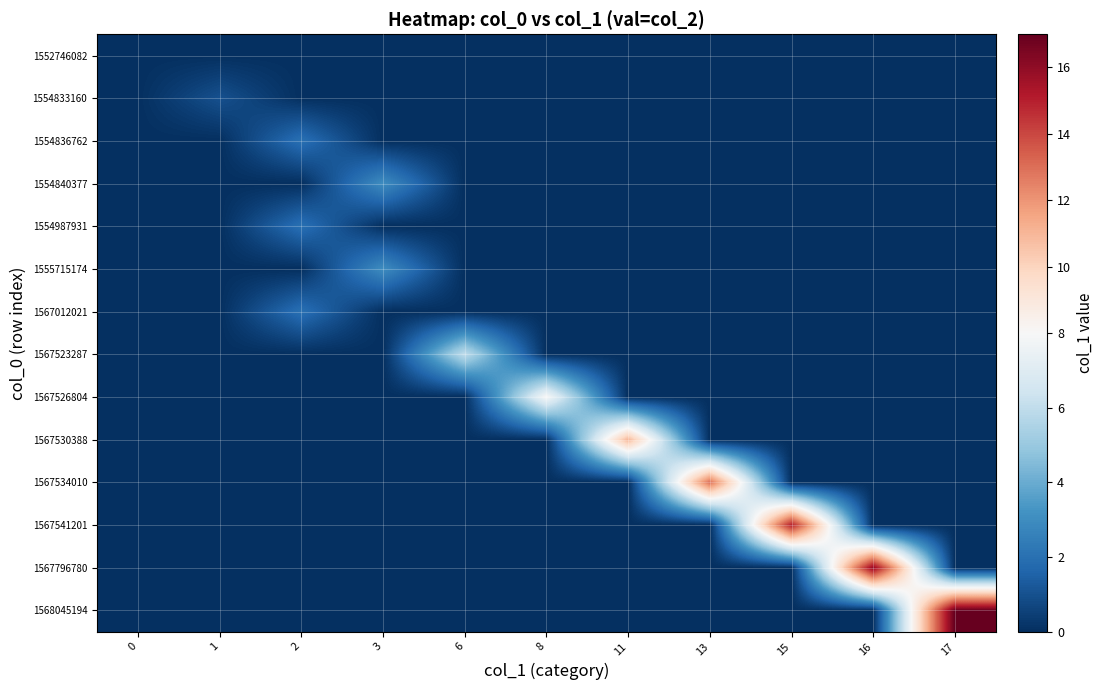

Reading left to right, extract all data points from this chart.

1552746082: 0=0	1=0	2=0	3=0	6=0	8=0	11=0	13=0	15=0	16=0	17=0
1554833160: 0=0	1=1	2=0	3=0	6=0	8=0	11=0	13=0	15=0	16=0	17=0
1554836762: 0=0	1=0	2=2	3=0	6=0	8=0	11=0	13=0	15=0	16=0	17=0
1554840377: 0=0	1=0	2=0	3=3	6=0	8=0	11=0	13=0	15=0	16=0	17=0
1554987931: 0=0	1=0	2=2	3=0	6=0	8=0	11=0	13=0	15=0	16=0	17=0
1555715174: 0=0	1=0	2=0	3=3	6=0	8=0	11=0	13=0	15=0	16=0	17=0
1567012021: 0=0	1=0	2=2	3=0	6=0	8=0	11=0	13=0	15=0	16=0	17=0
1567523287: 0=0	1=0	2=0	3=0	6=6	8=0	11=0	13=0	15=0	16=0	17=0
1567526804: 0=0	1=0	2=0	3=0	6=0	8=8	11=0	13=0	15=0	16=0	17=0
1567530388: 0=0	1=0	2=0	3=0	6=0	8=0	11=11	13=0	15=0	16=0	17=0
1567534010: 0=0	1=0	2=0	3=0	6=0	8=0	11=0	13=13	15=0	16=0	17=0
1567541201: 0=0	1=0	2=0	3=0	6=0	8=0	11=0	13=0	15=15	16=0	17=0
1567796780: 0=0	1=0	2=0	3=0	6=0	8=0	11=0	13=0	15=0	16=16	17=0
1568045194: 0=0	1=0	2=0	3=0	6=0	8=0	11=0	13=0	15=0	16=0	17=17